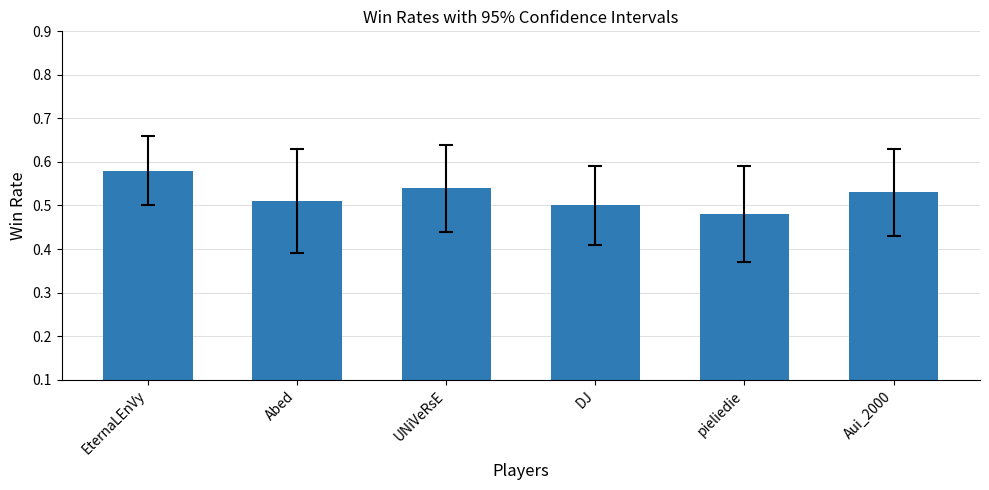

True or false: the data shows 0.5 at Abed.

True